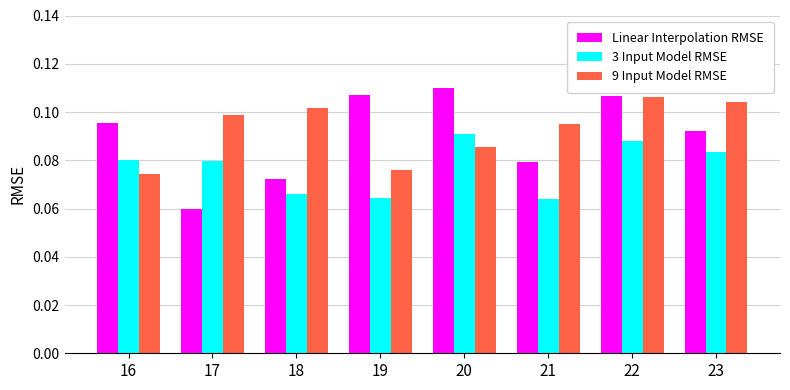

At how many categories does at least one series exceed 0?

8